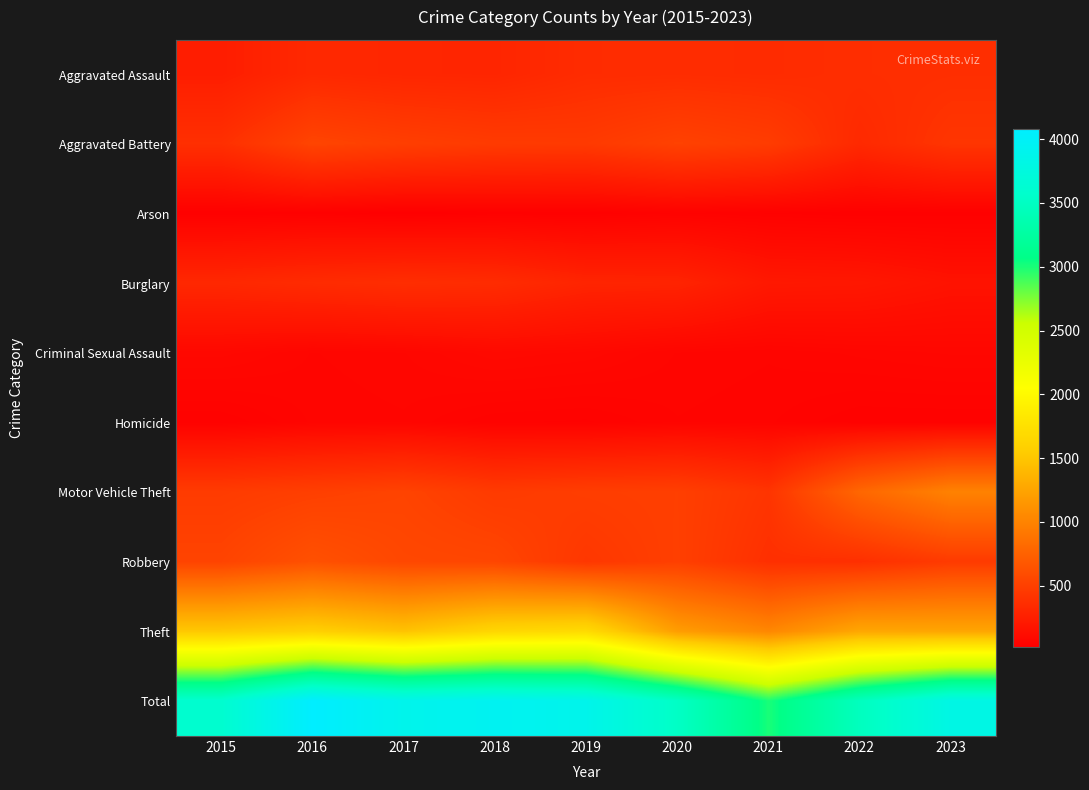

What is the difference between the highest and lowest values at 2020?

3480